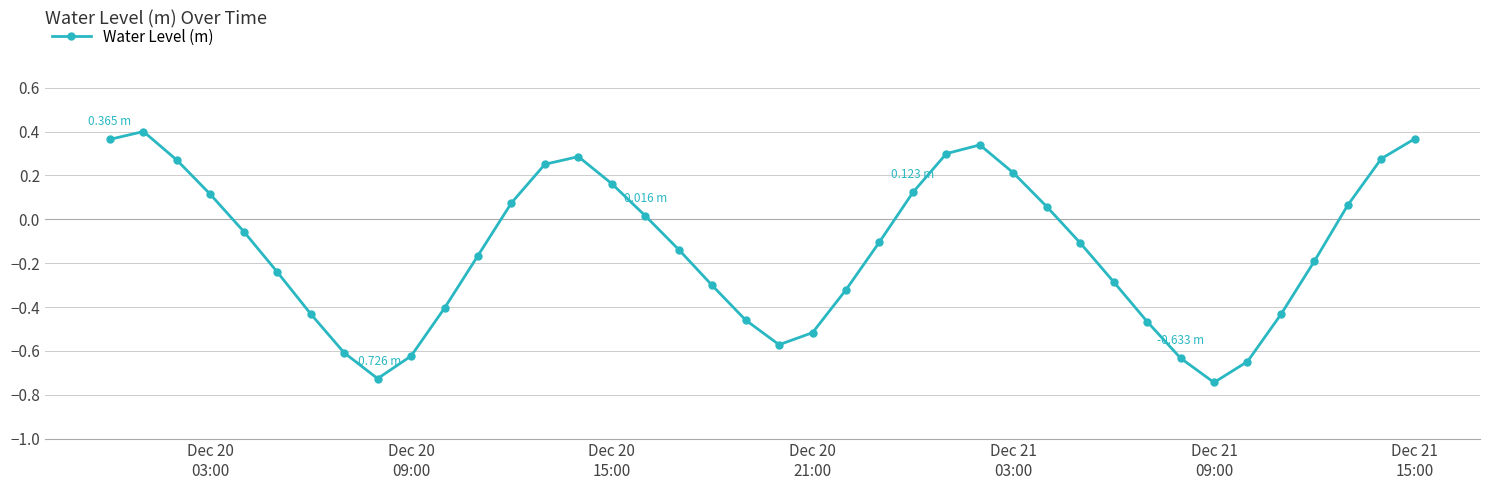

What is the sum of all values?

-5.5